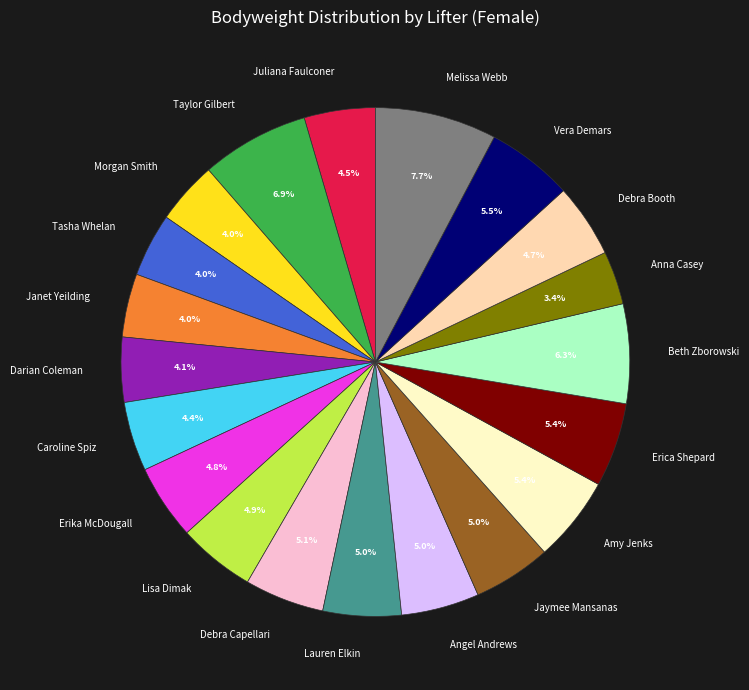

To the nearest percent, what is the combined percentage of Morgan Smith and Vera Demars?

9%